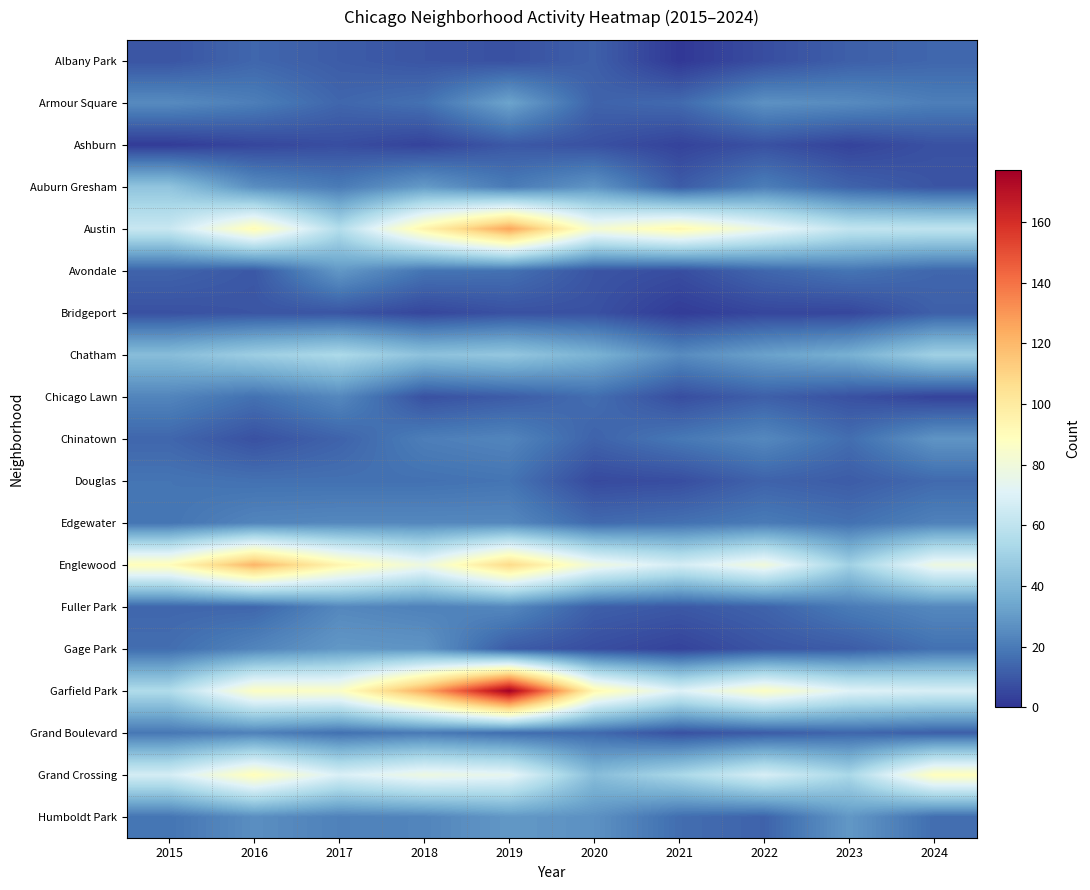

Between 2020 and 2023, which is larger?

2020